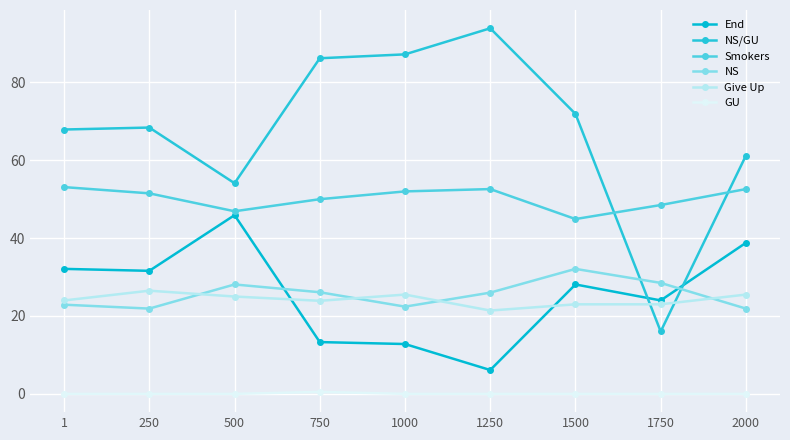

Reading left to right, list all the values displayed in this chart.

End: 32.1	31.6	45.9	13.3	12.8	6.1	28.1	24.0	38.8
NS/GU: 67.9	68.4	54.1	86.2	87.2	93.9	71.9	16.0	61.2
Smokers: 53.1	51.5	46.9	50.0	52.0	52.6	44.9	48.5	52.6
NS: 22.9	21.9	28.1	26.1	22.4	26.0	32.1	28.5	21.9
Give Up: 24.0	26.5	25.0	23.9	25.5	21.4	23.0	23.0	25.5
GU: 0.0	0.0	0.0	0.5	0.0	0.0	0.0	0.0	0.0